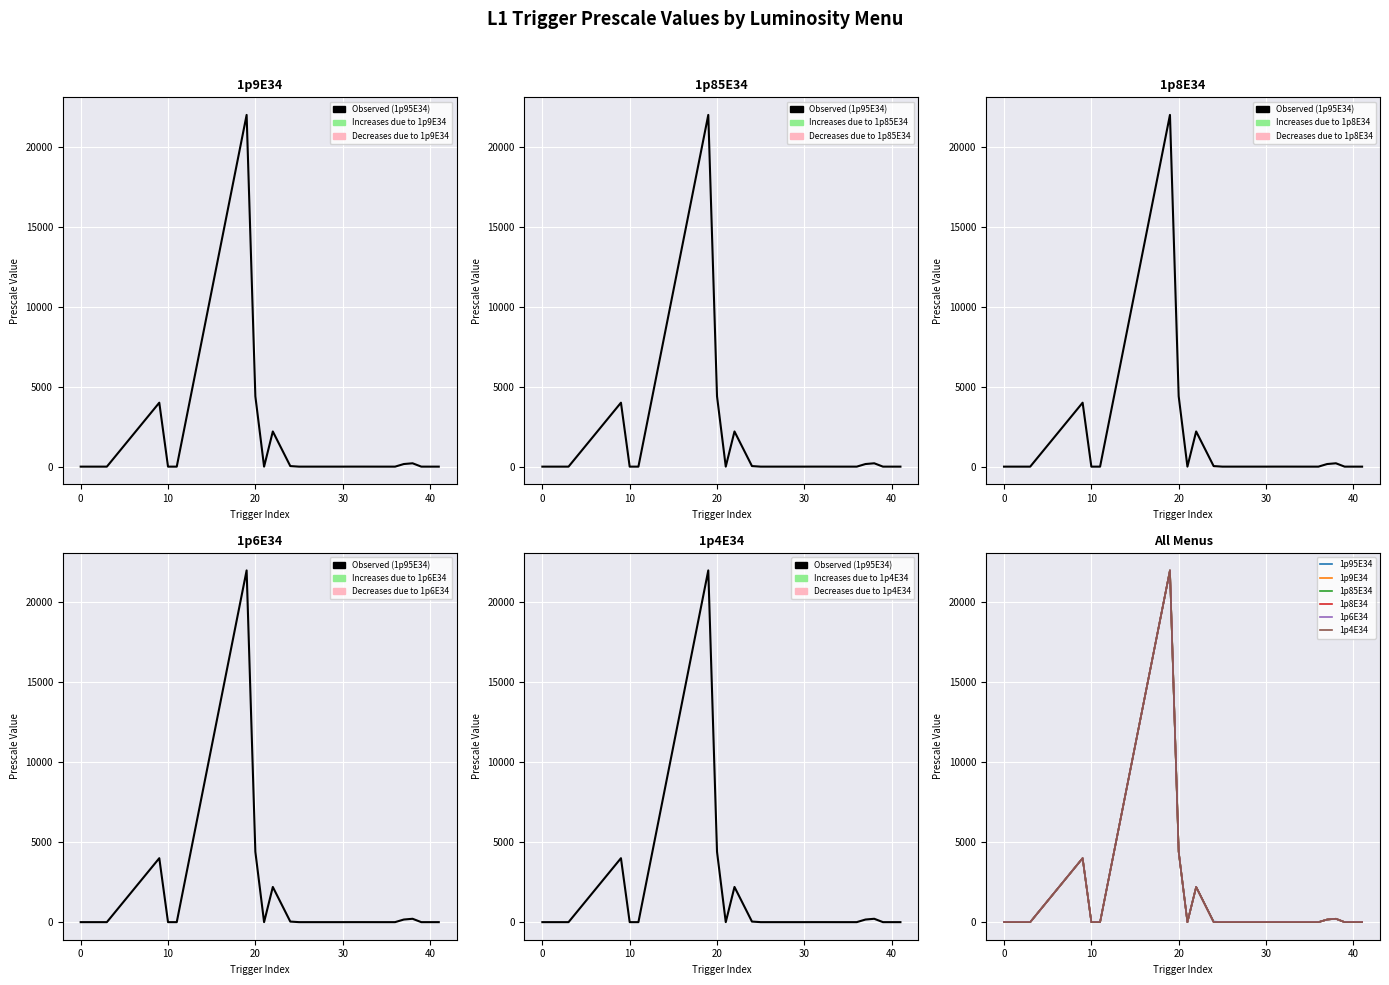

Which series has the largest total across all categories?

1p95E34